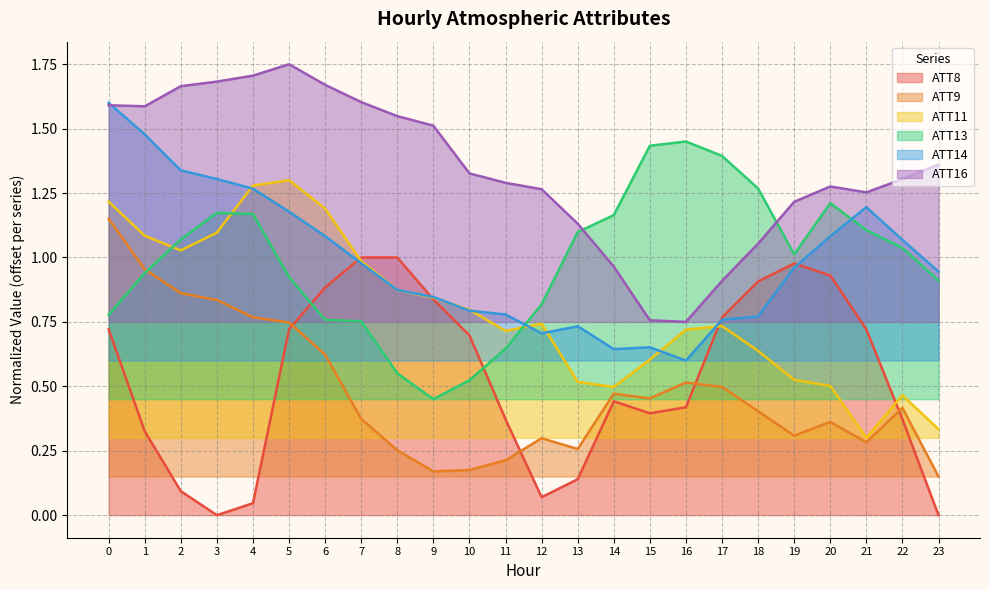

What value does the ATT16 series have at 12?

1.3